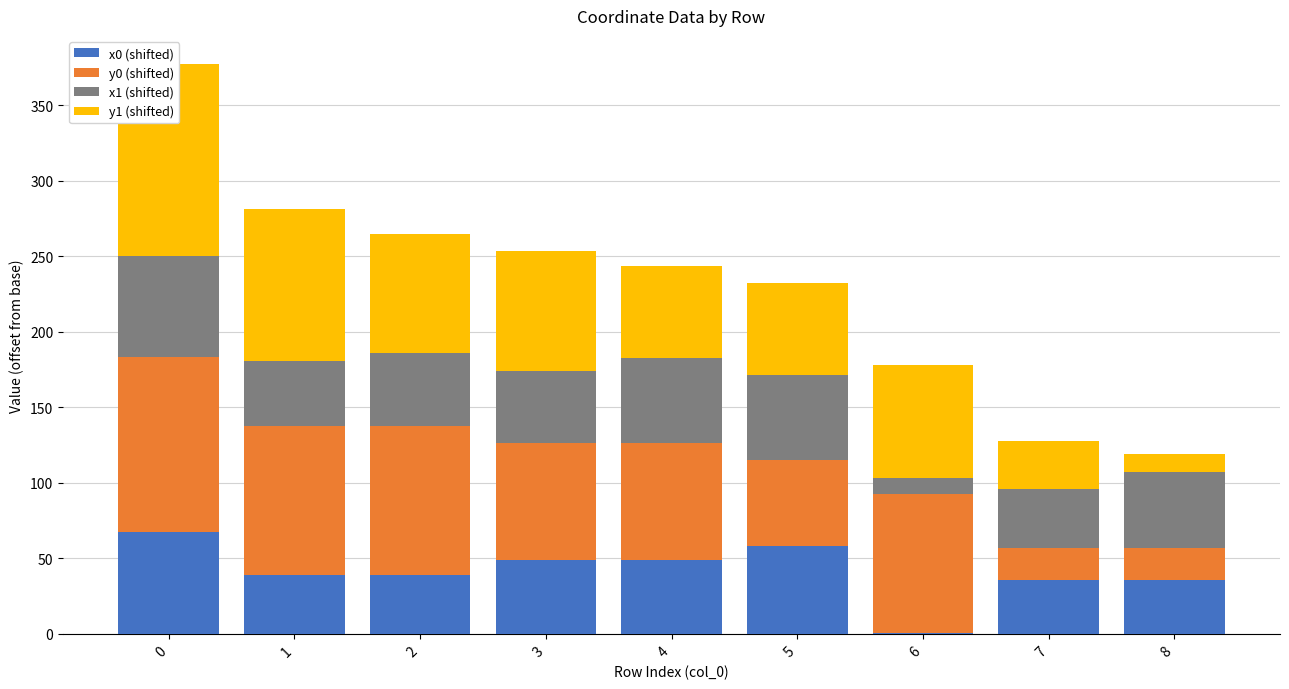

Which has a higher value, 5 or 1?

5